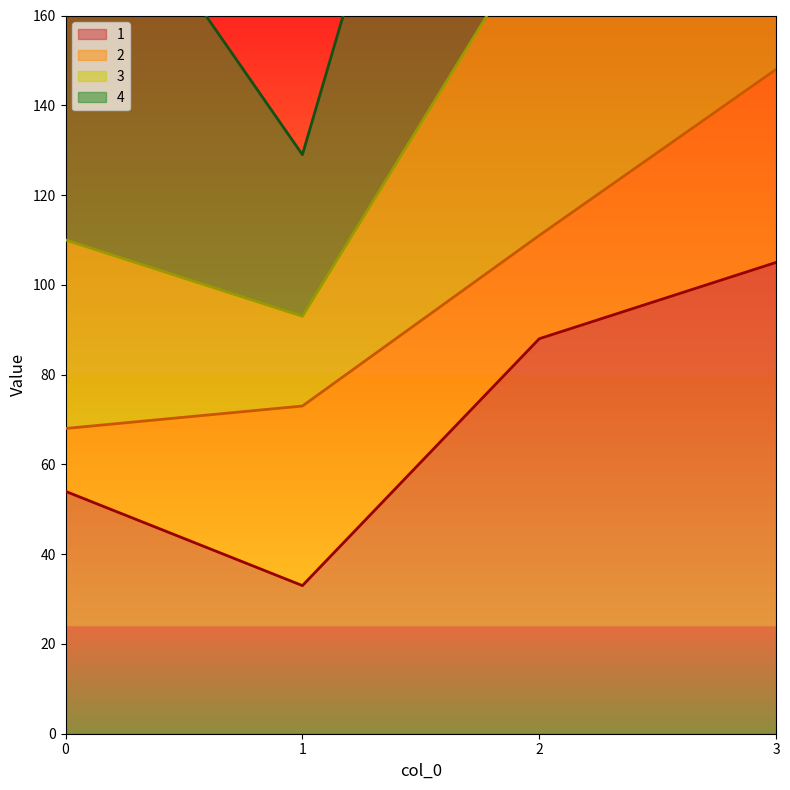

True or false: 1 has more than 0 interior local peaks.

False